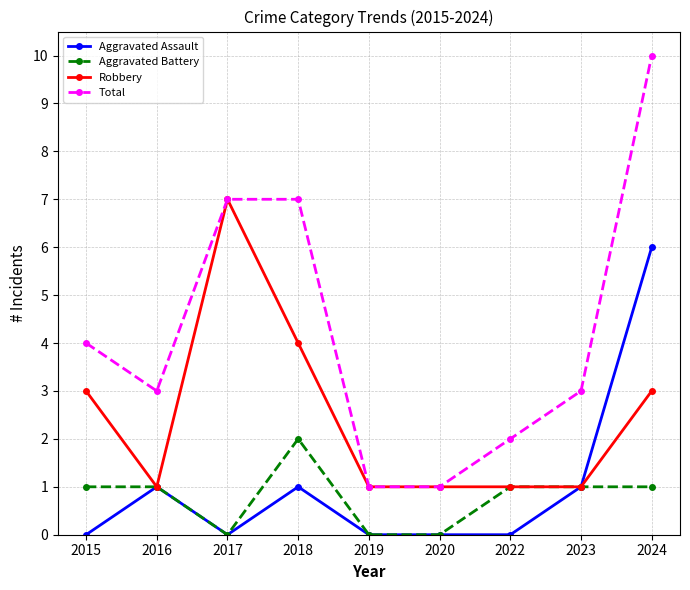

What is the highest value of the Robbery series?

7